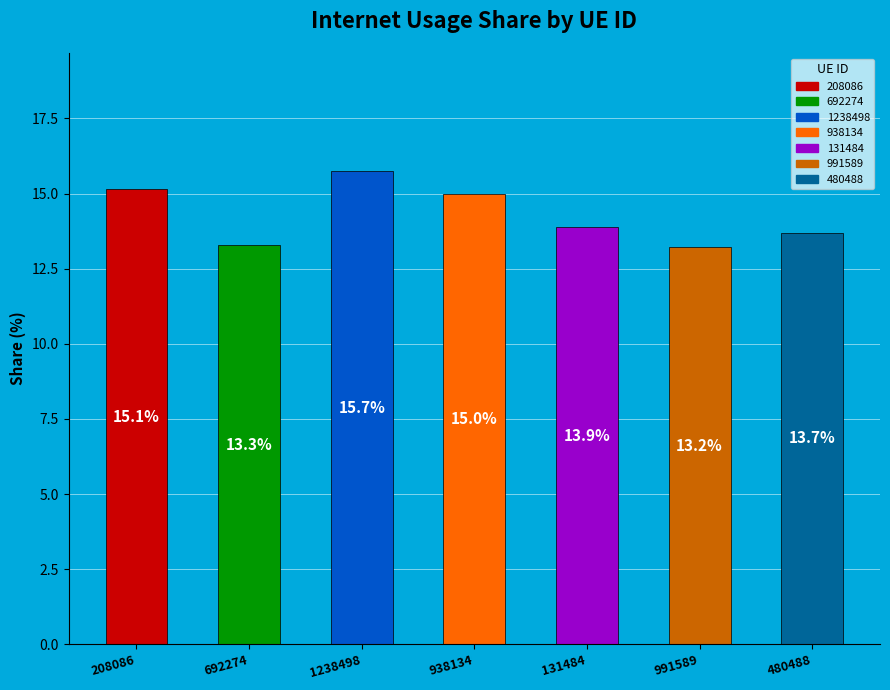

Between 131484 and 480488, which is larger?

131484